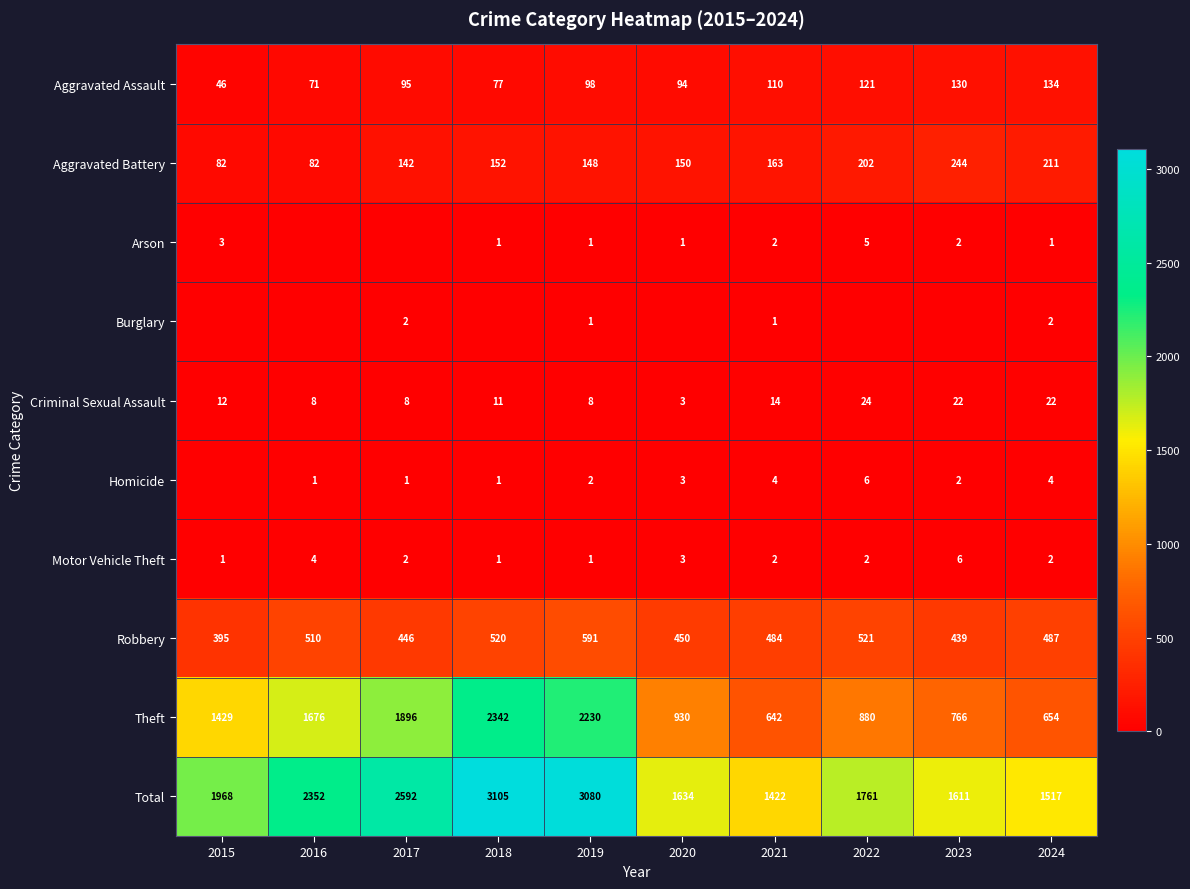

True or false: Aggravated Assault has a value of 14 at 2015.

False